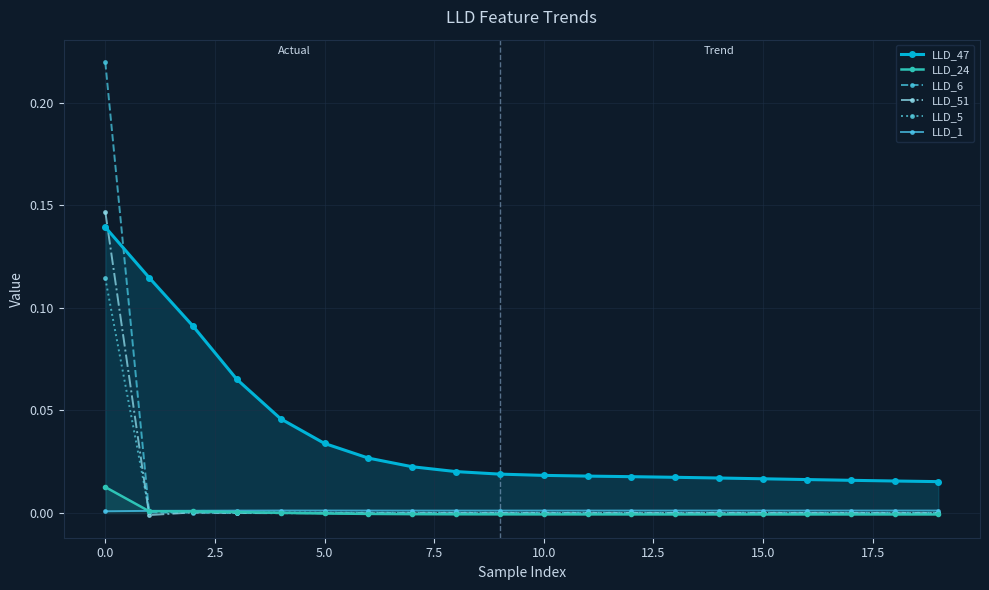

List the series in order of their peak value, lowest first.

LLD_1, LLD_24, LLD_5, LLD_47, LLD_51, LLD_6